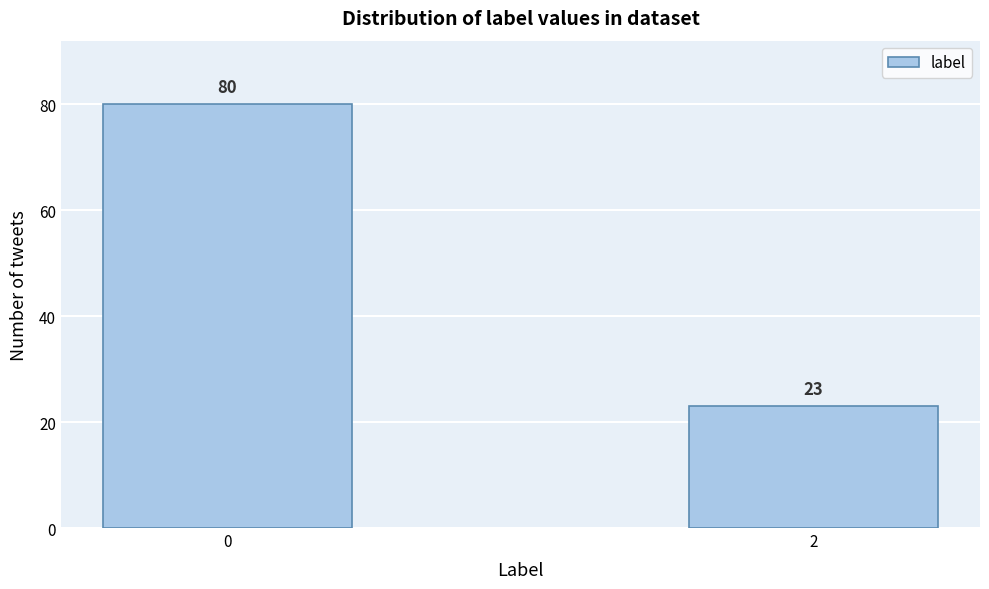

Reading right to left, transcribe all the data shown in this chart.

23	80